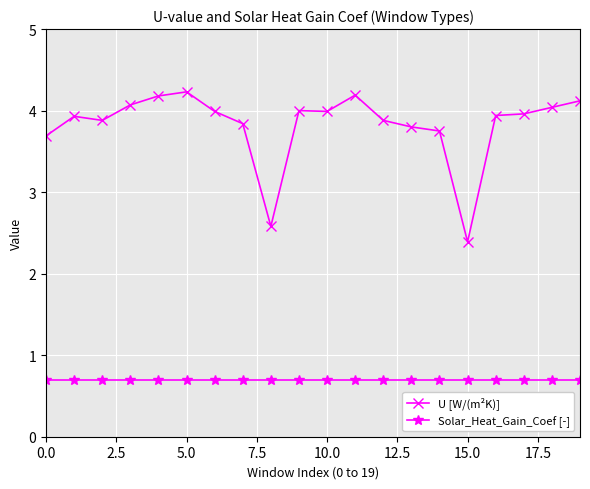

True or false: Solar_Heat_Gain_Coef [-] and U [W/(m²K)] intersect in this chart.

False